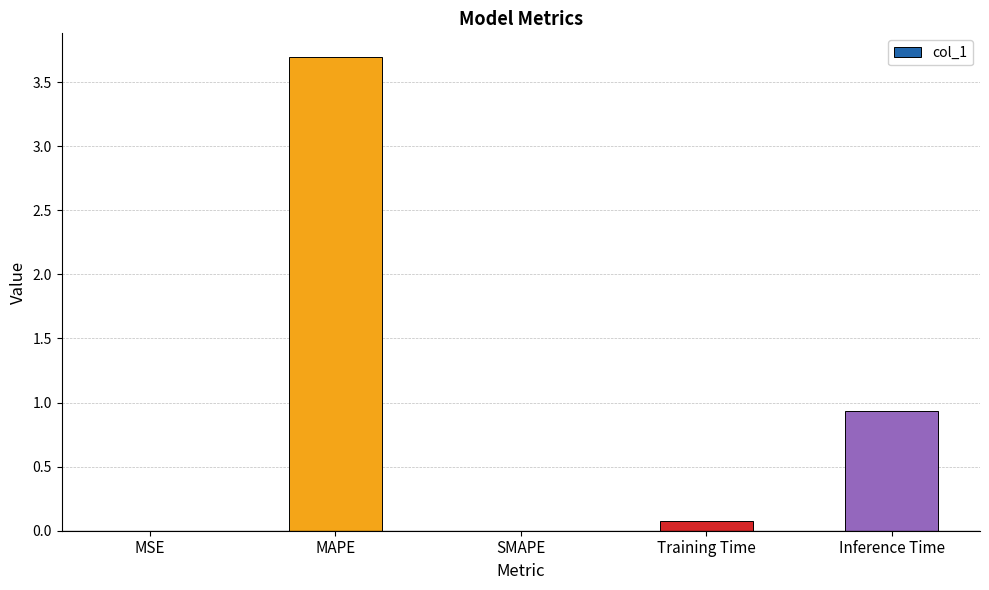

What is the sum of all values?

4.7